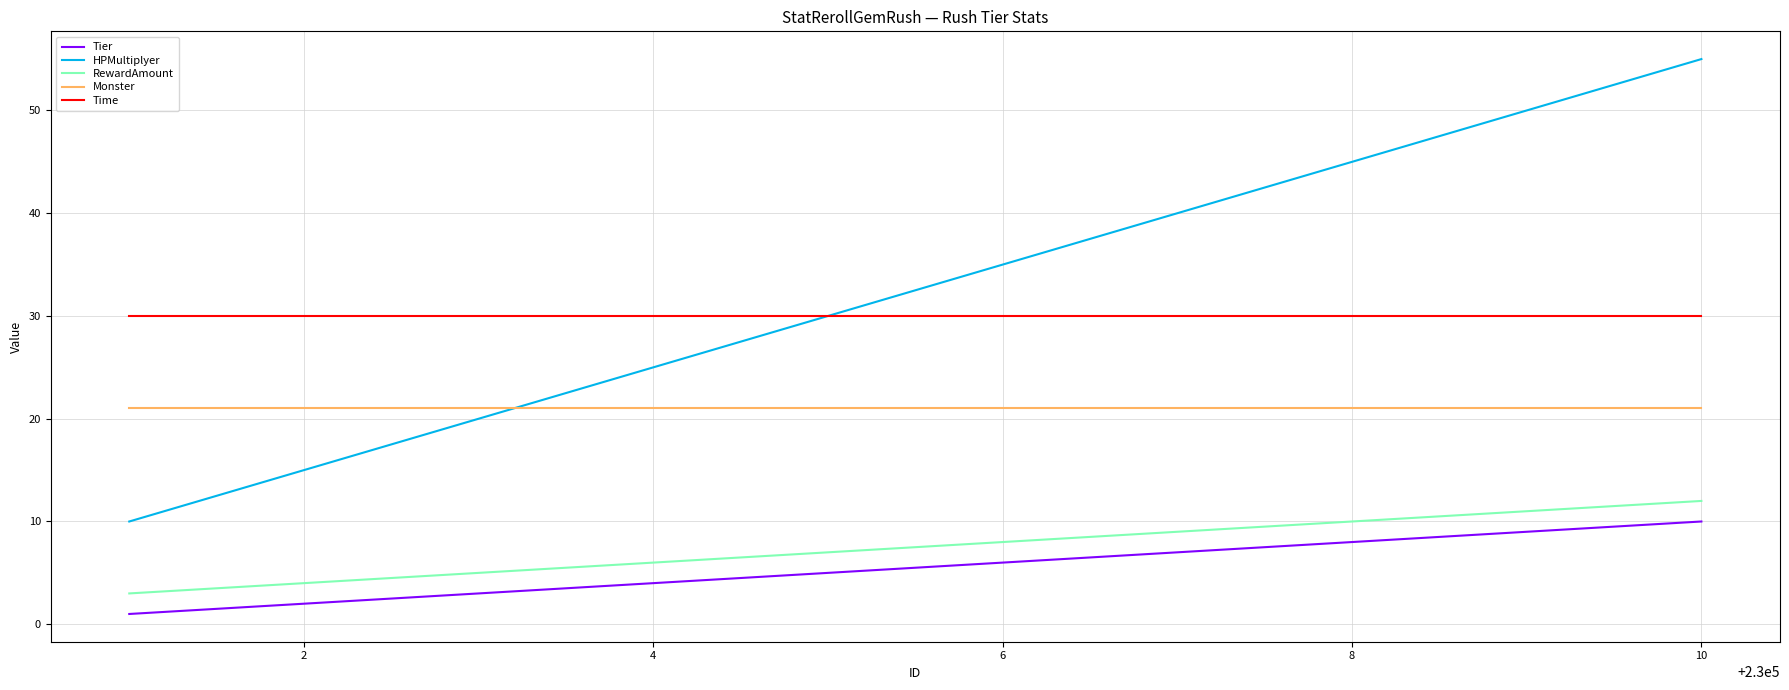

True or false: Time and RewardAmount cross at least once.

False